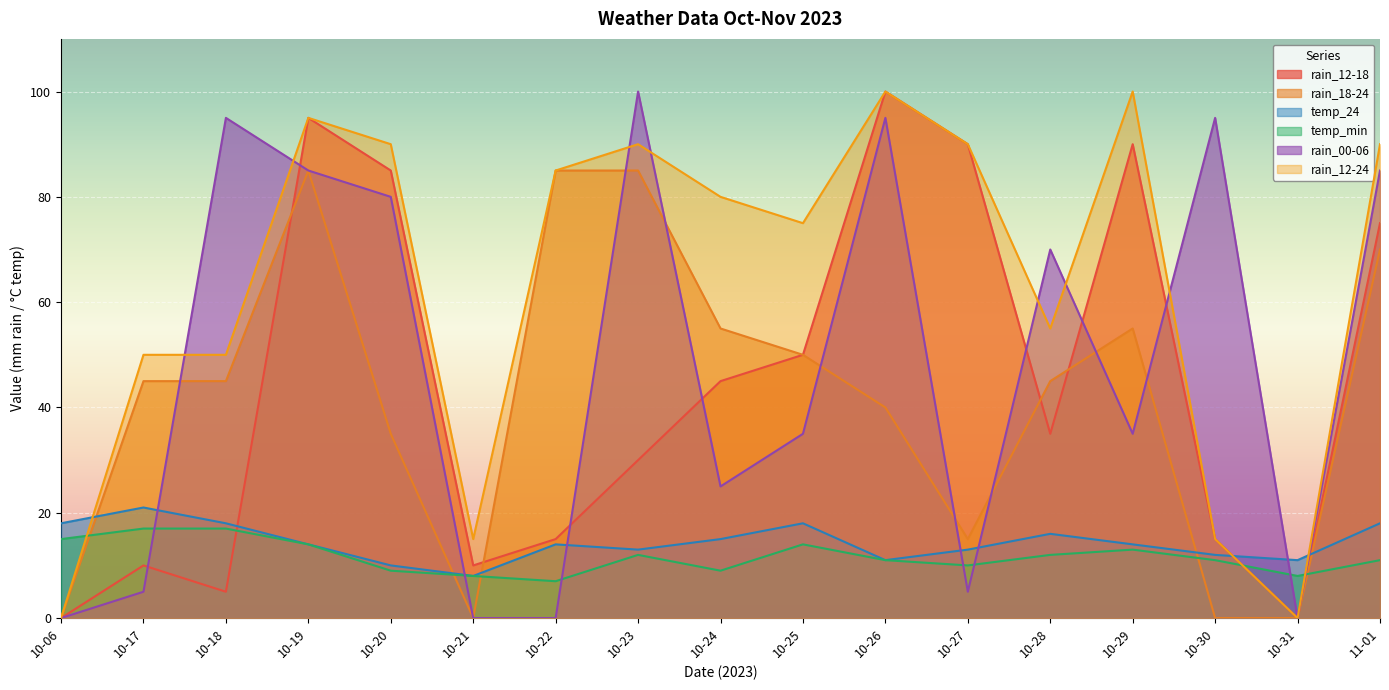

What value does the temp_24 series have at 10-18, to the nearest 5?

20